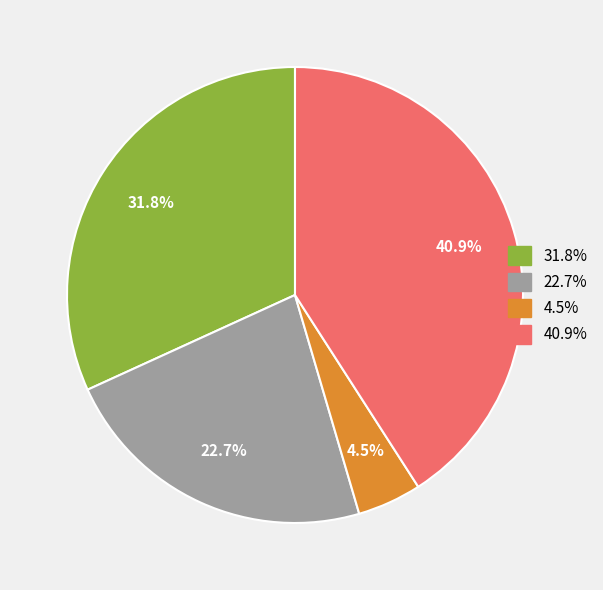

Count the number of slices in the pie.

4